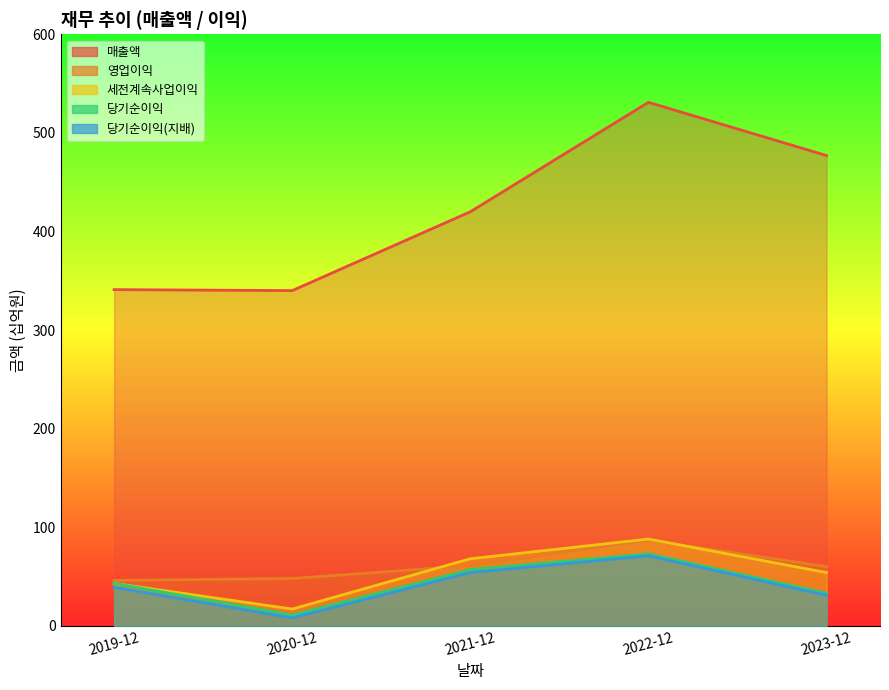

Which series has the largest total across all categories?

매출액